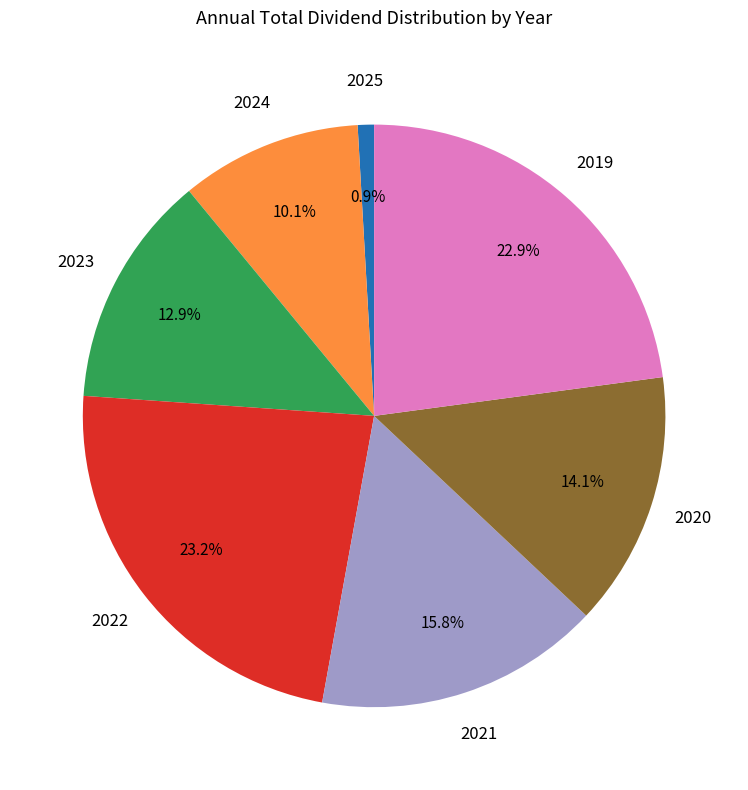

Does any single category account for the majority?

No